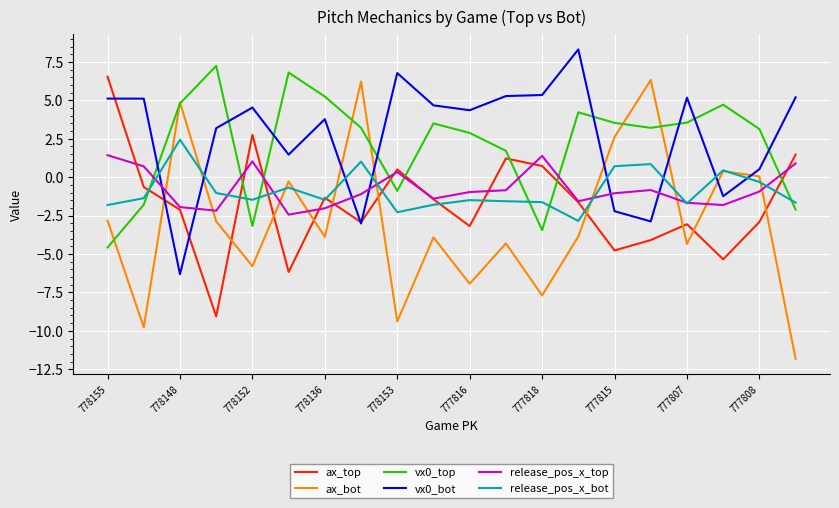

Which series has the widest spread of values?

ax_bot